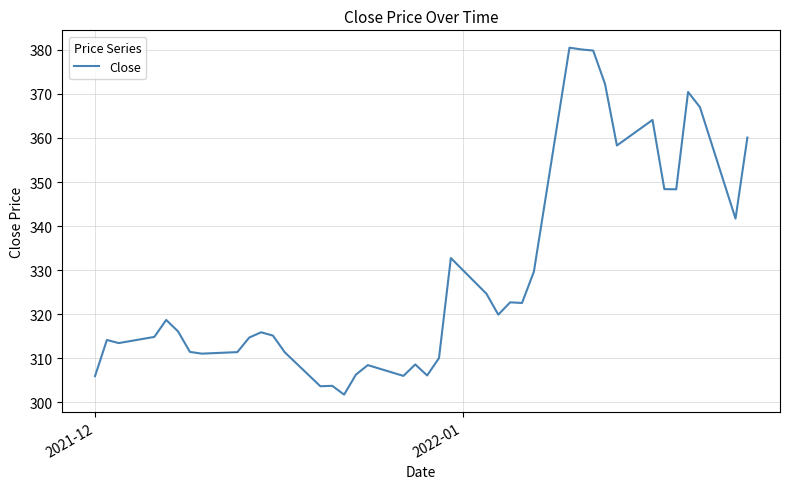

What is the greatest value displayed?

380.5